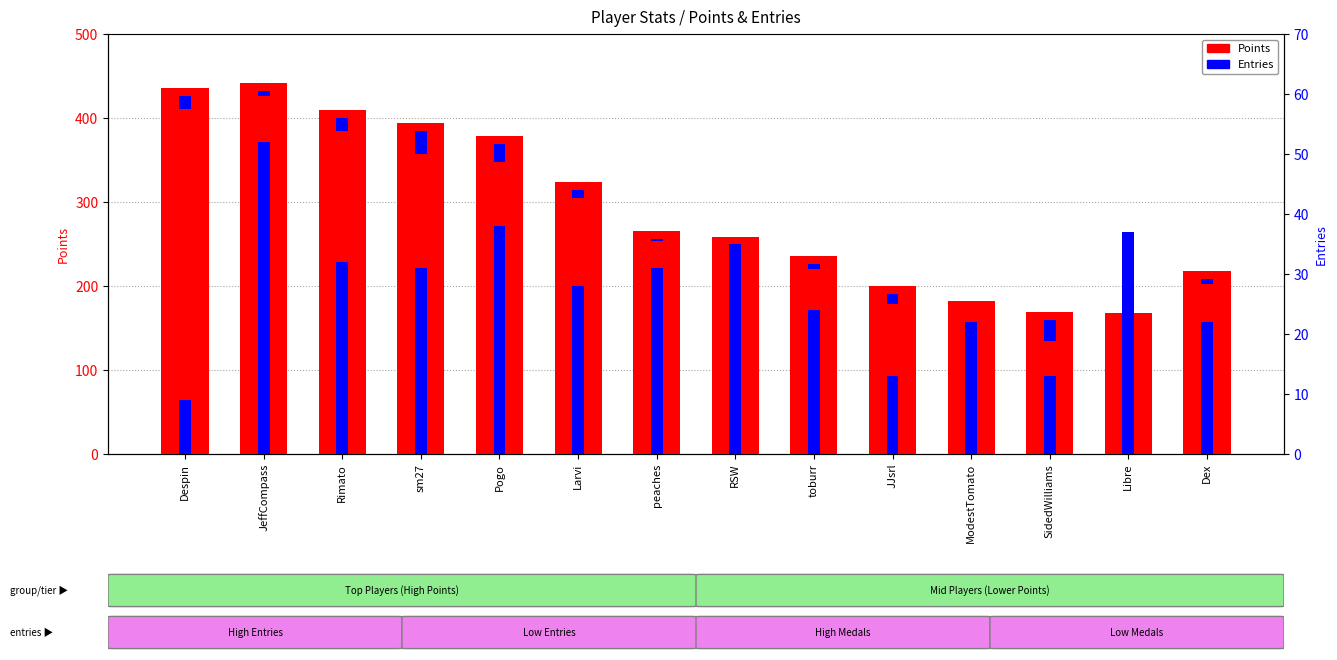

True or false: Points has a value of 189 at Larvi.

False